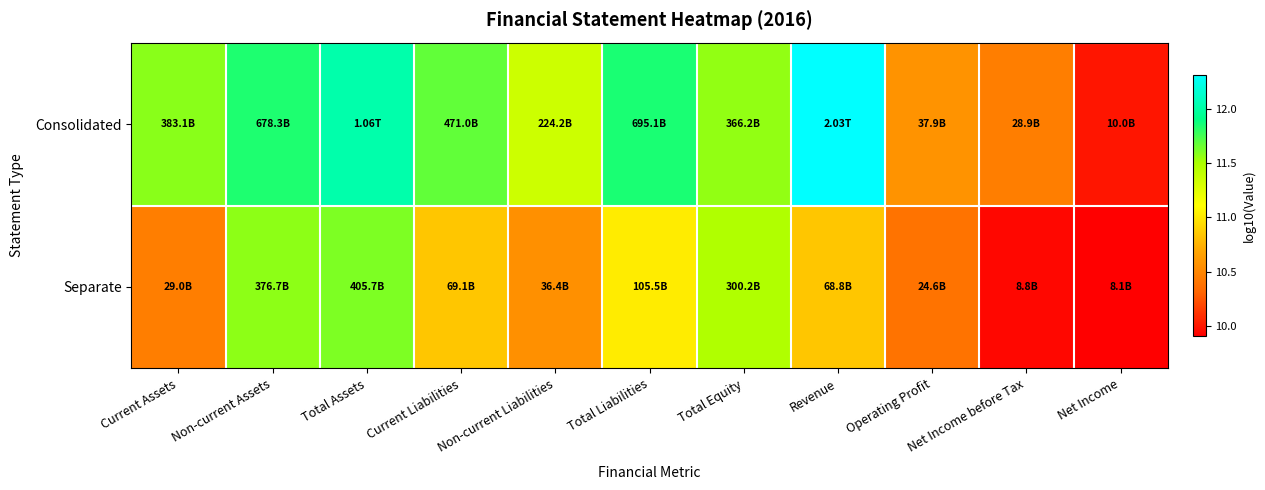

Reading left to right, list all the values displayed in this chart.

Consolidated: Current Assets=11.6	Non-current Assets=11.8	Total Assets=12.0	Current Liabilities=11.7	Non-current Liabilities=11.4	Total Liabilities=11.8	Total Equity=11.6	Revenue=12.3	Operating Profit=10.6	Net Income before Tax=10.5	Net Income=10.0
Separate: Current Assets=10.5	Non-current Assets=11.6	Total Assets=11.6	Current Liabilities=10.8	Non-current Liabilities=10.6	Total Liabilities=11.0	Total Equity=11.5	Revenue=10.8	Operating Profit=10.4	Net Income before Tax=9.9	Net Income=9.9